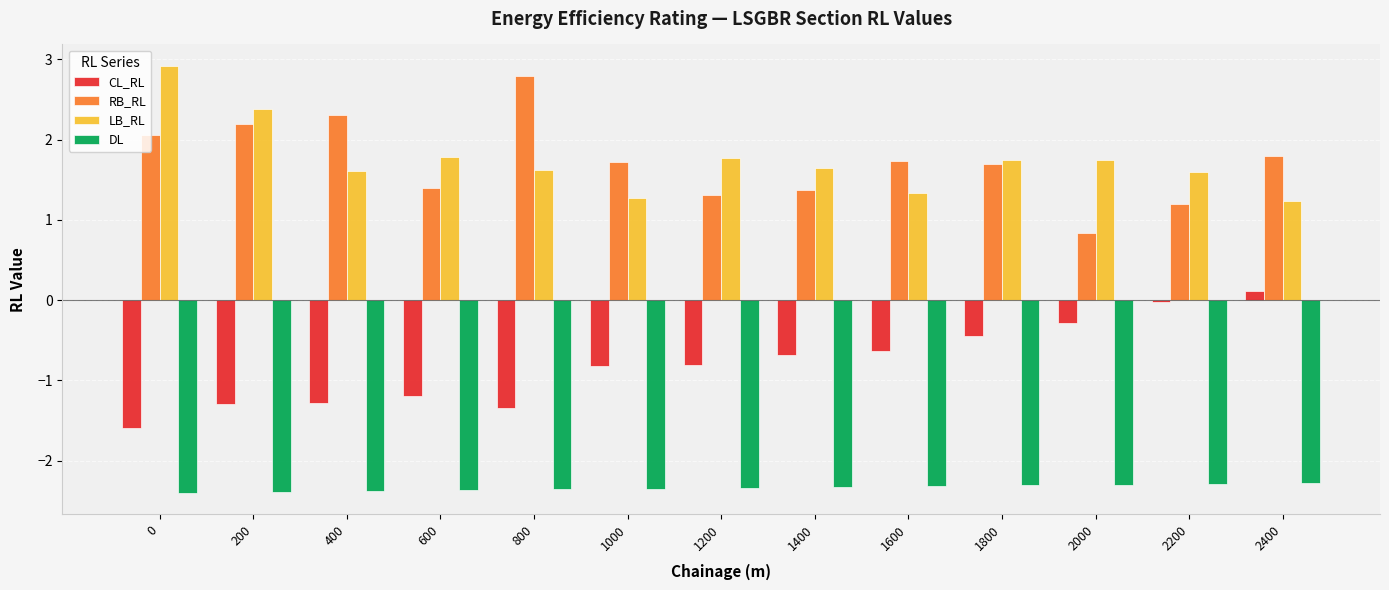

What is the difference between the maximum and minimum values in the CL_RL series?

1.7